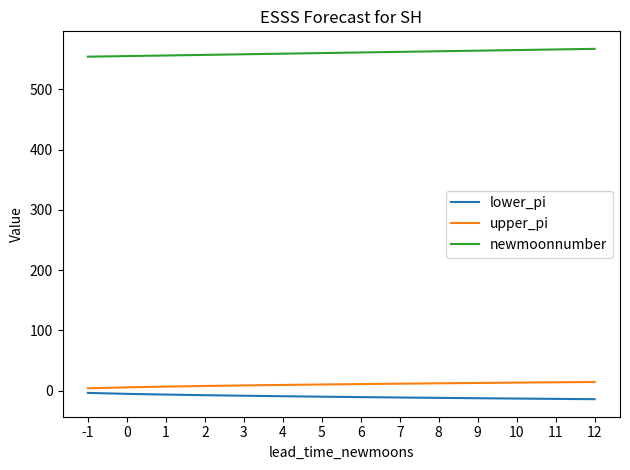

What is the smallest value displayed?

-14.3